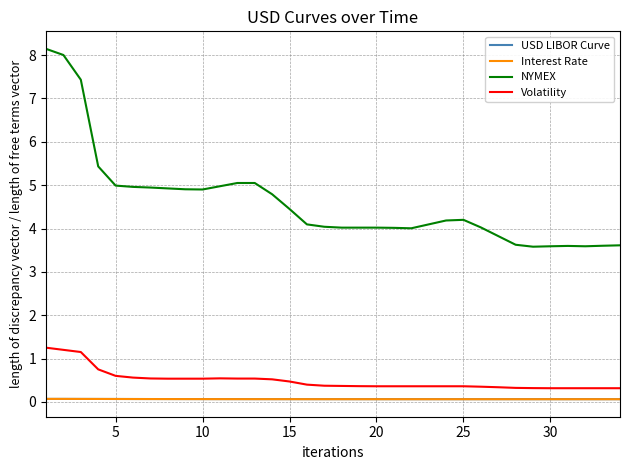

What is the minimum value shown in the chart?

0.1